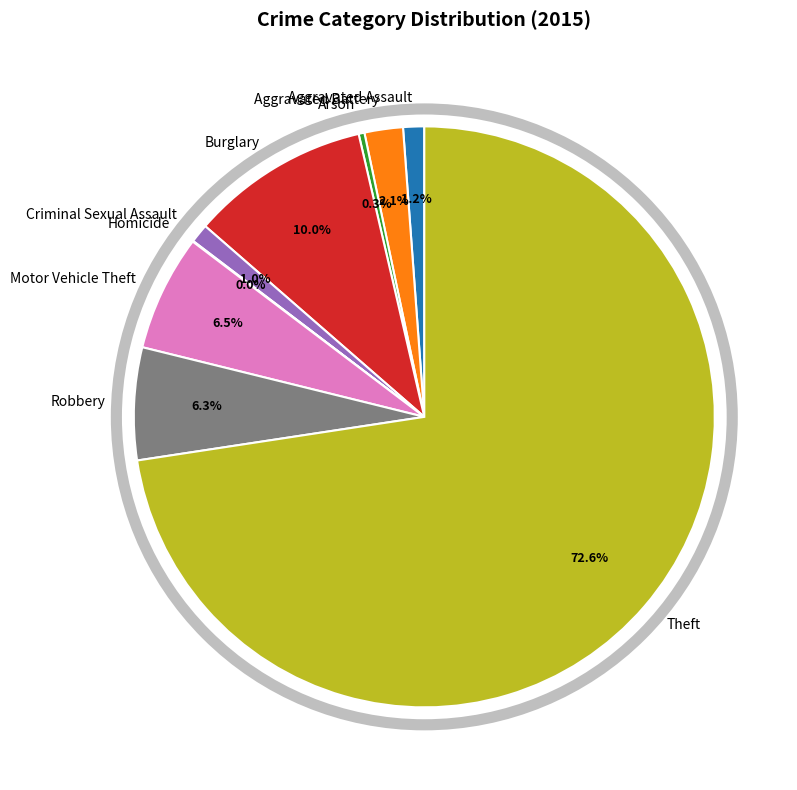

Does any single category account for the majority?

Yes